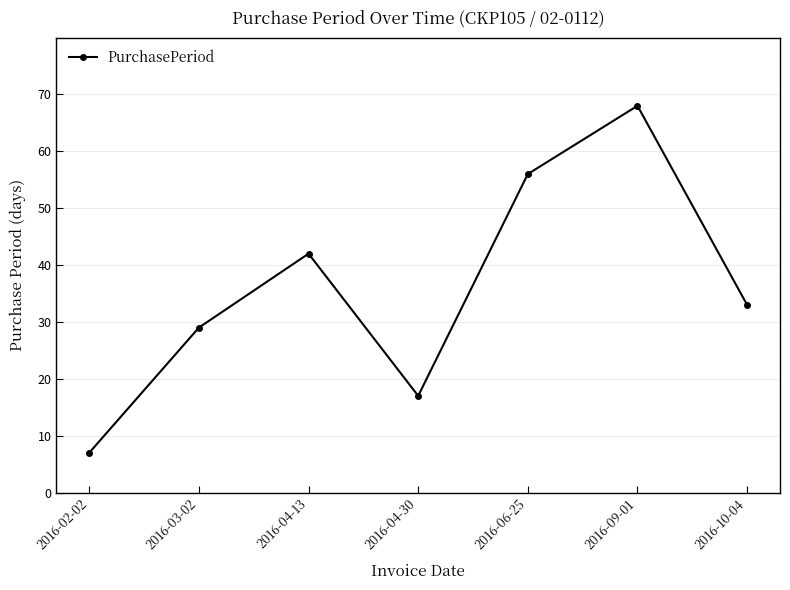

What is the smallest value displayed?

7